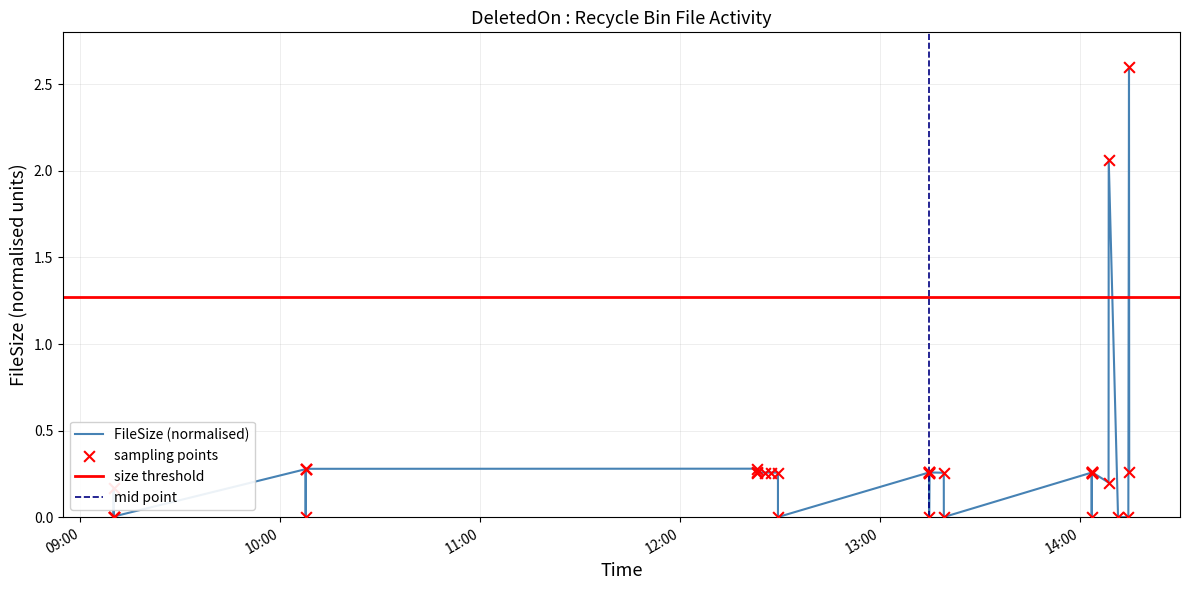

Approximately how many times larger is the value at 2024-07-04 13:14:36 compared to 2024-07-04 14:14:34?

0.1